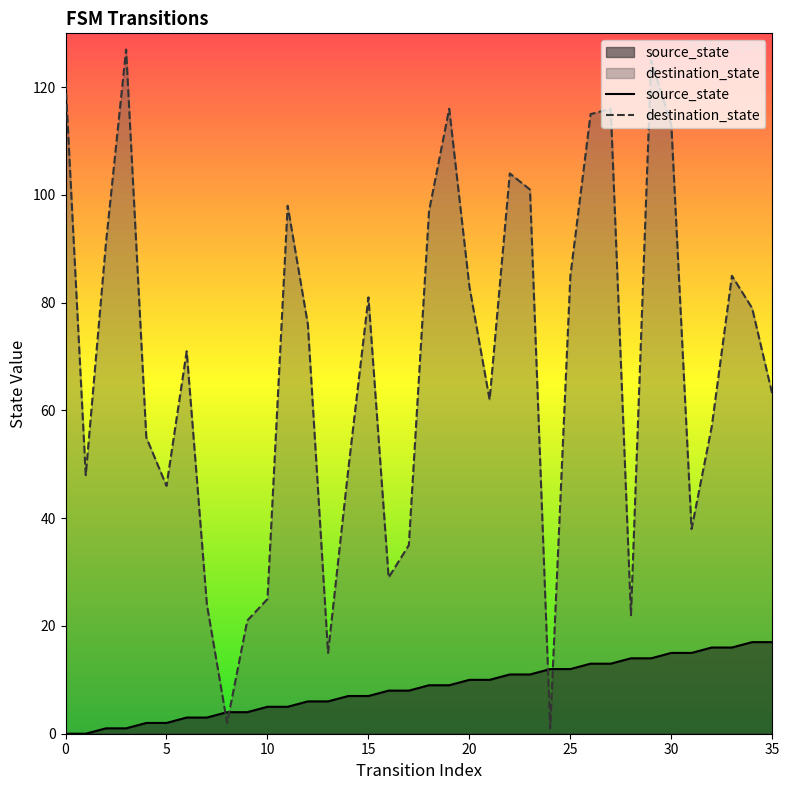

What is the maximum value shown in the chart?

127